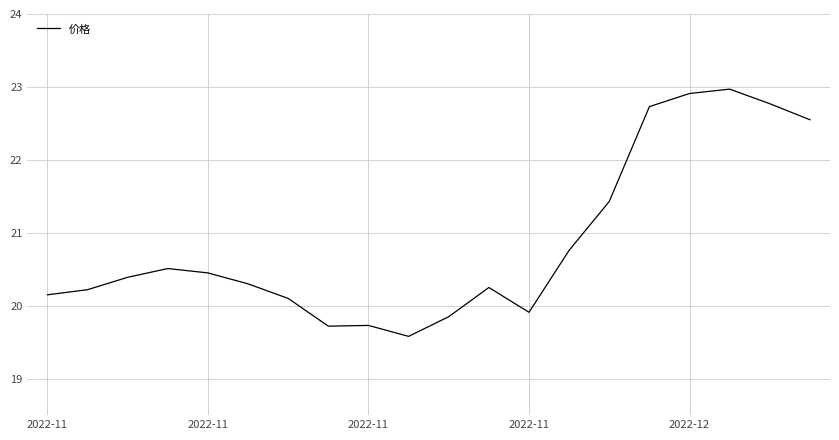

Does the chart have visible grid lines?

Yes